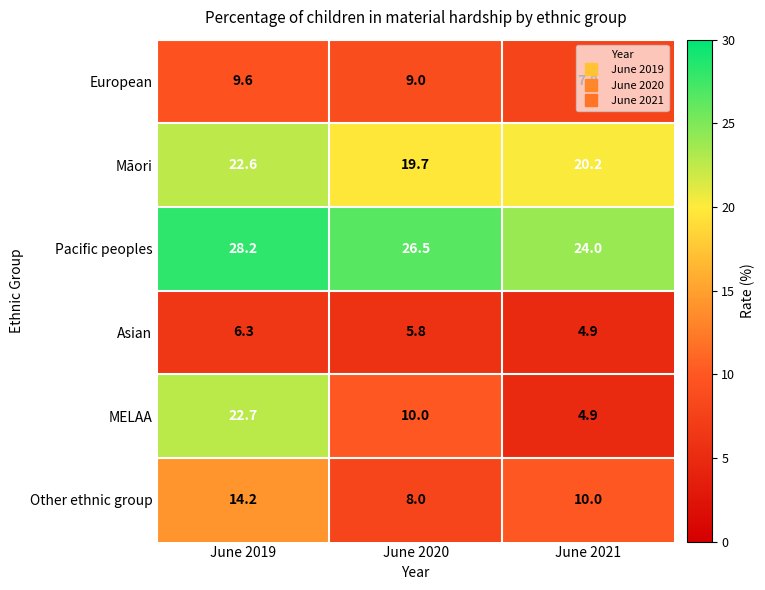

Which series has the widest spread of values?

MELAA